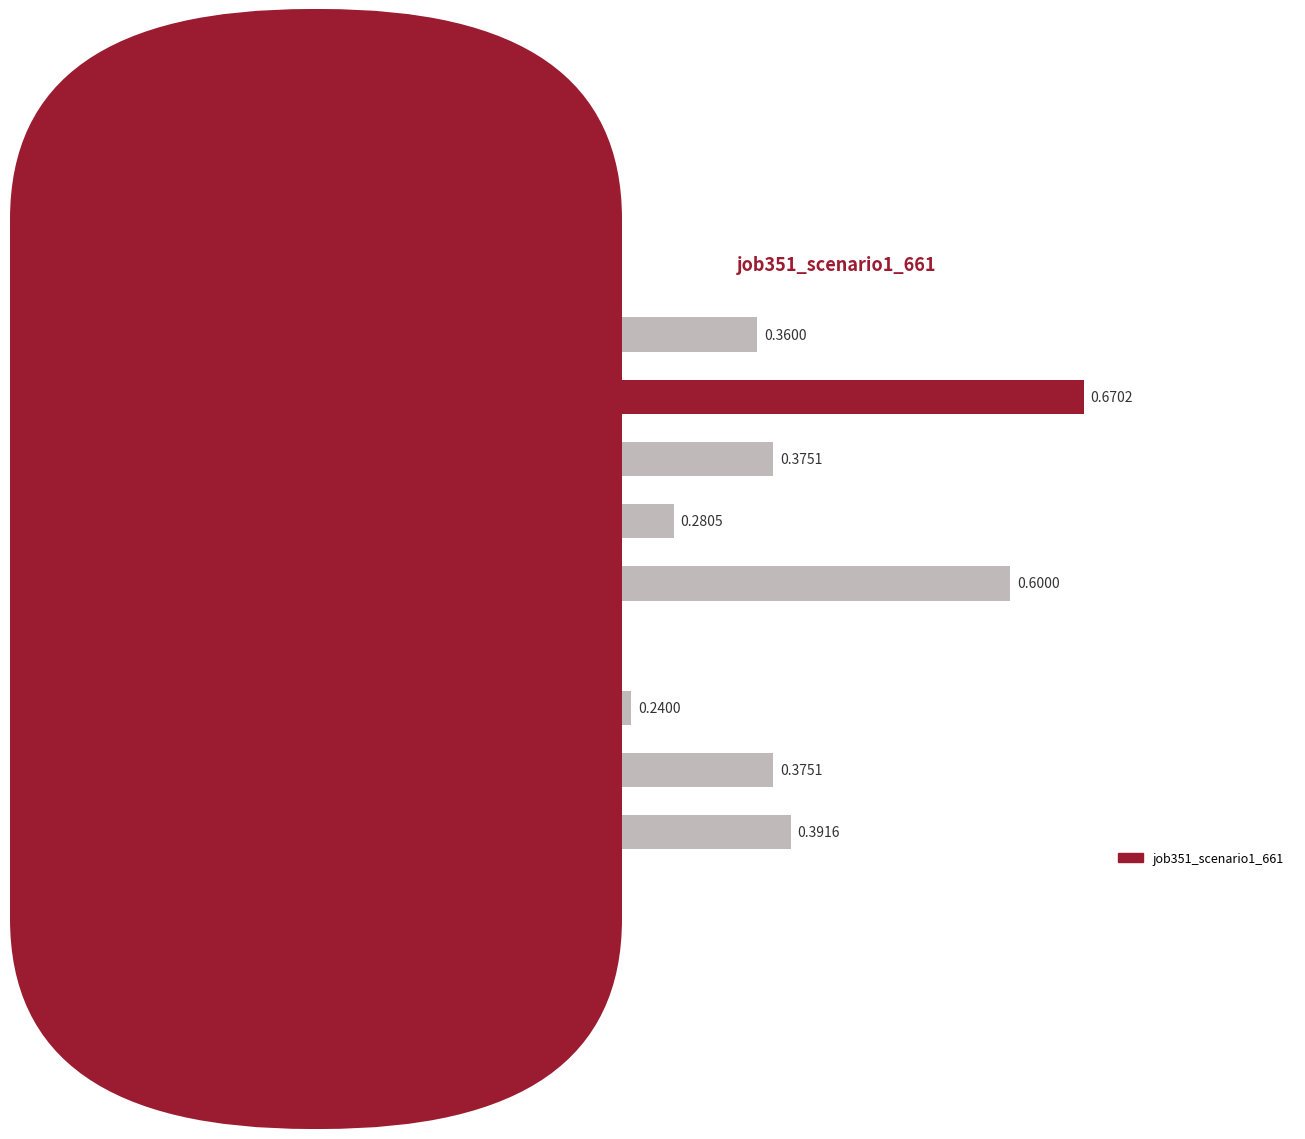

What is the change in value from B54 to B51?

-0.6